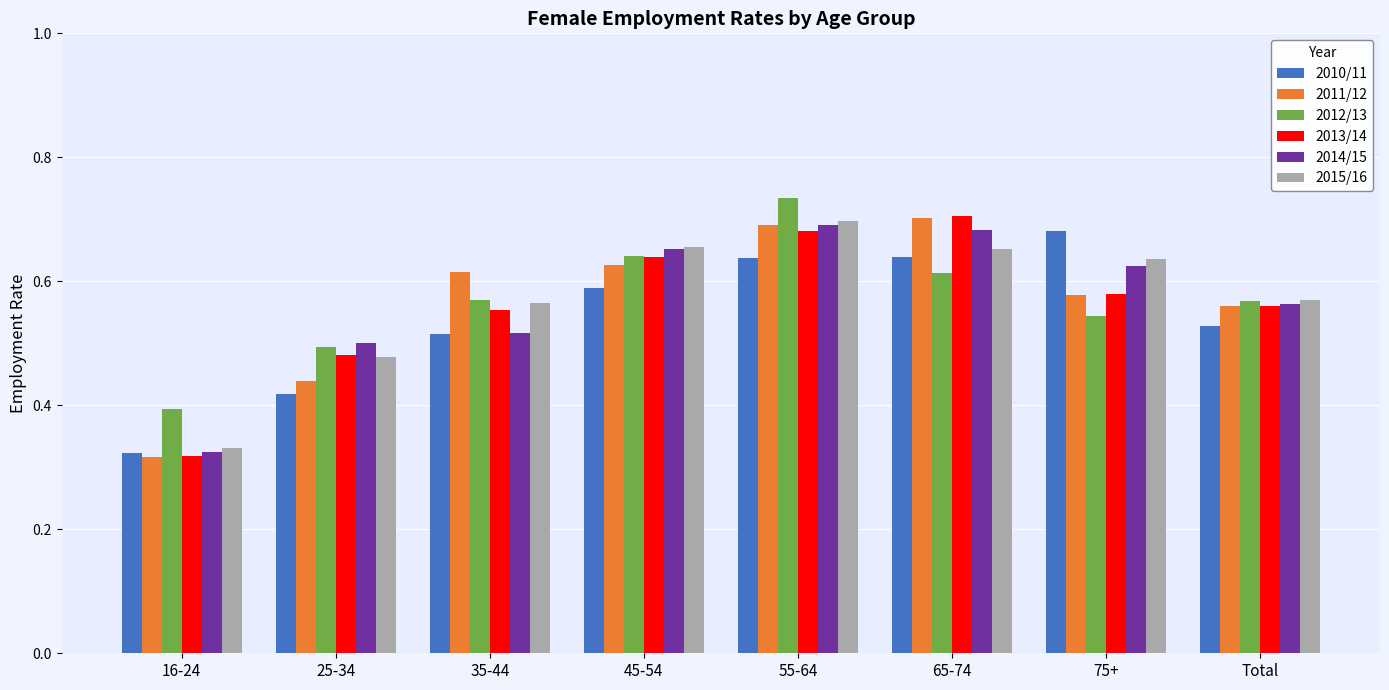

What is the spread (max minus min) of values at 45-54?

0.1